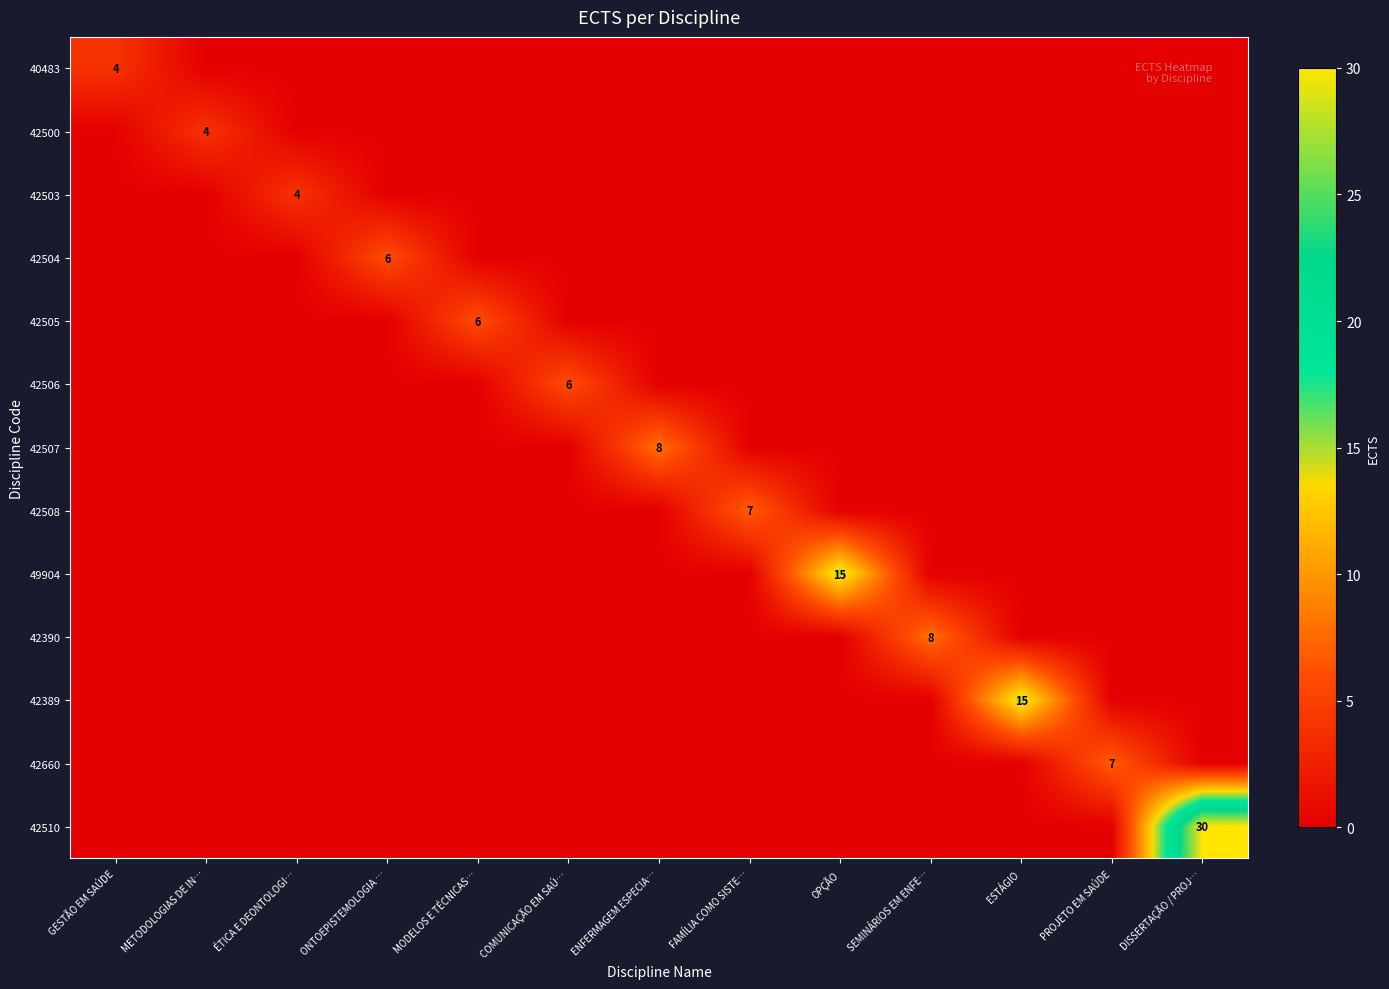

Is the value of 42507 at DISSERTAÇÃO / PROJ… greater than the value of 40483 at COMUNICAÇÃO EM SAÚ…?

No